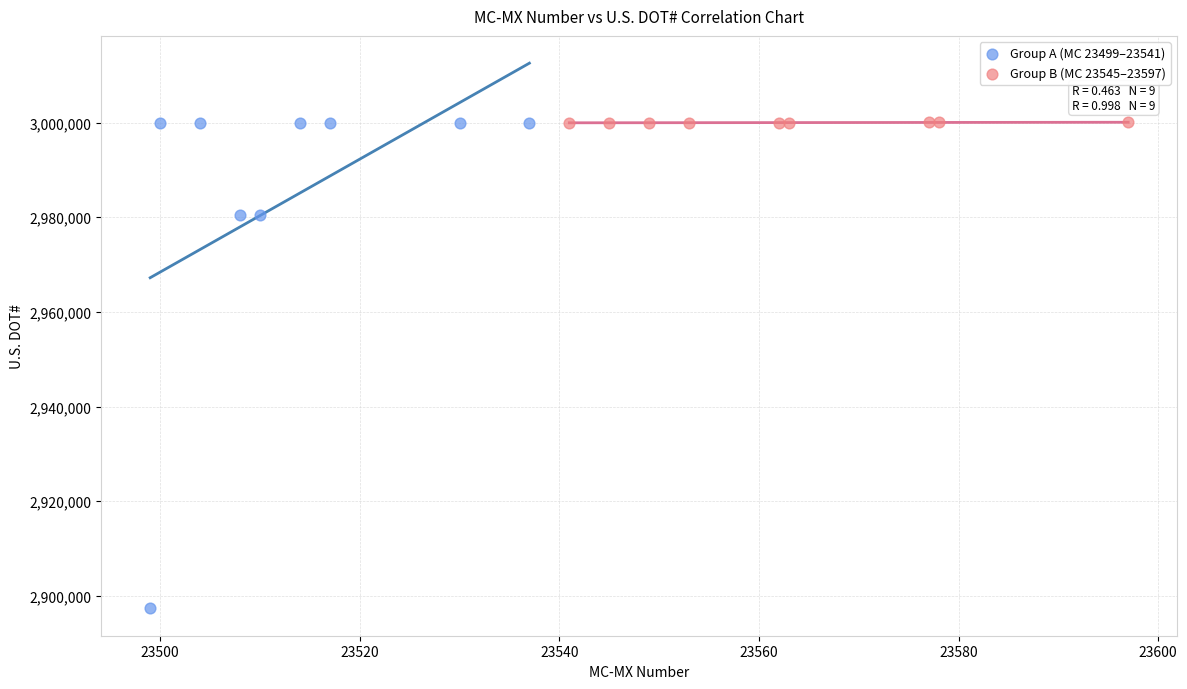

Which series has the widest spread of Y values?

Group A (MC 23499–23541)